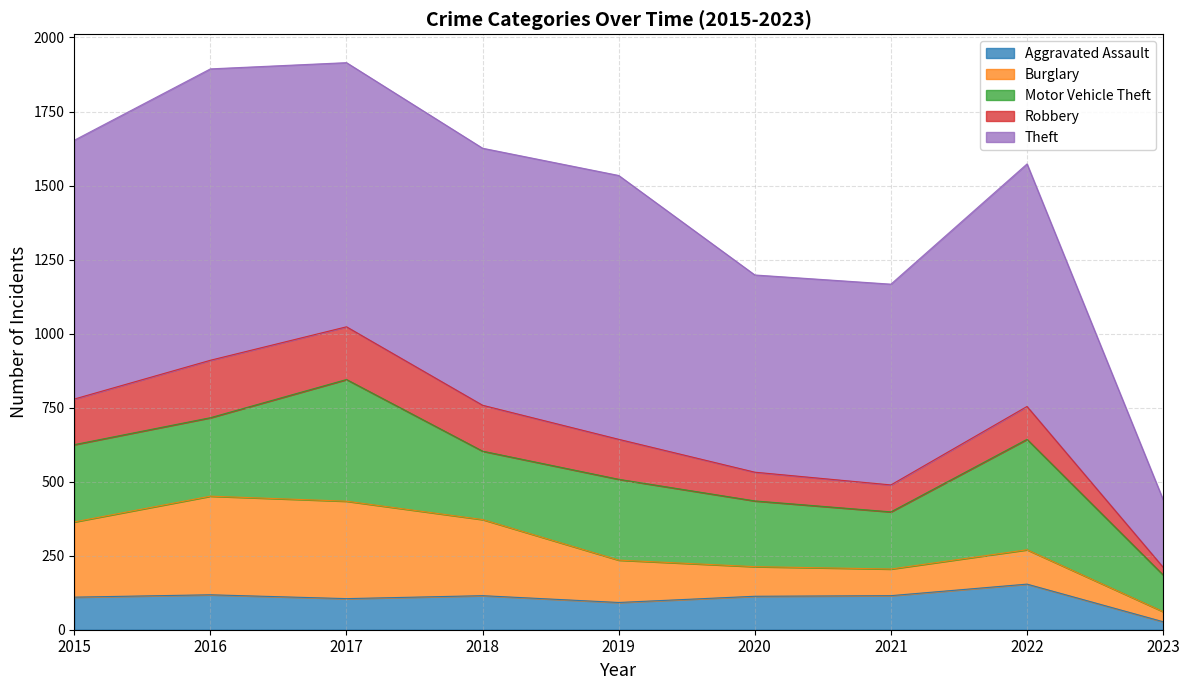

List the labels in order of Burglary value, largest first.

2016, 2017, 2018, 2015, 2019, 2022, 2020, 2021, 2023